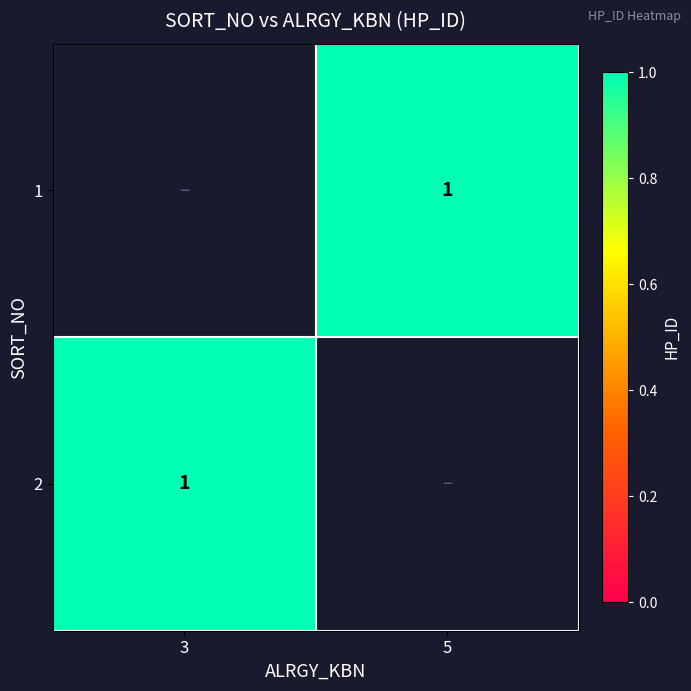

At which label does 2 reach its peak?

3